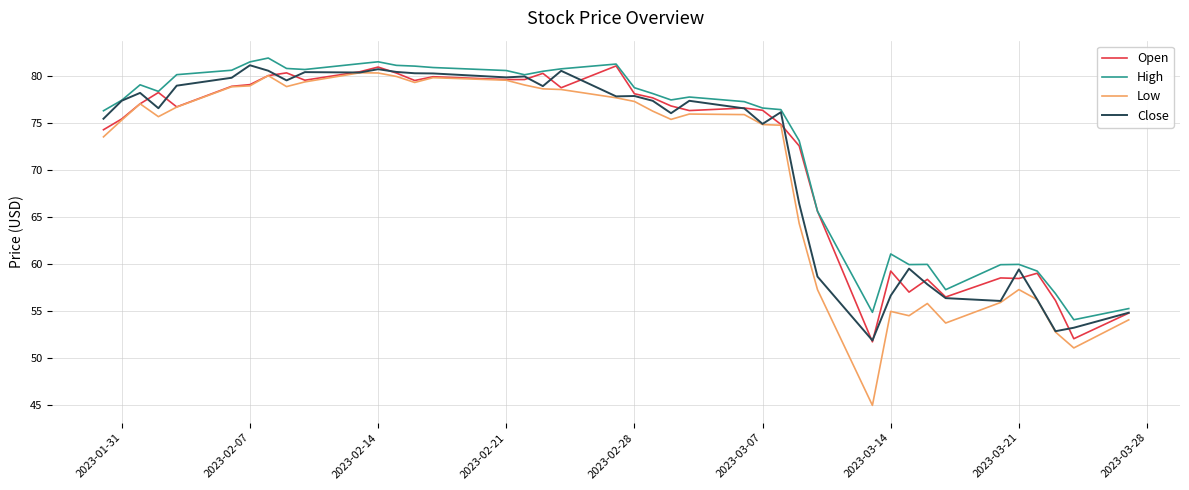

Which series has the largest range (max minus min)?

Low